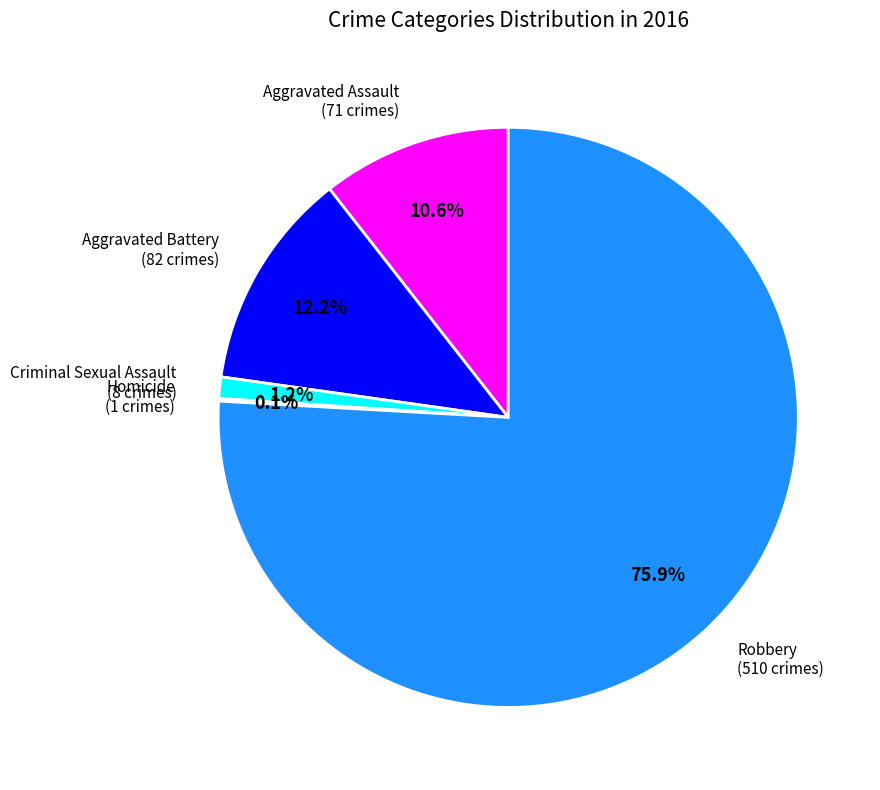

Is there any slice that represents more than half of the pie?

Yes